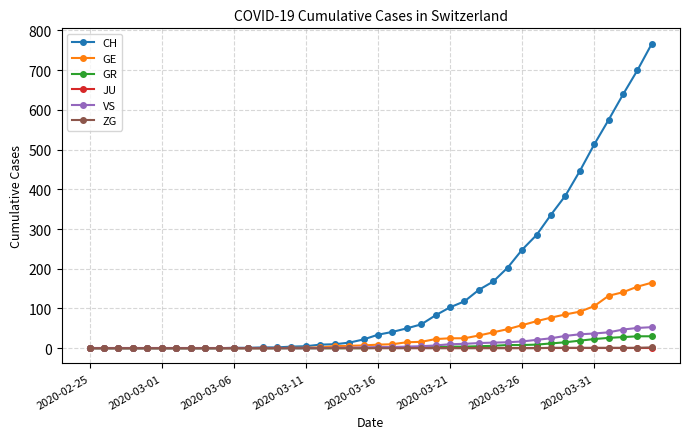

How many series are shown in this chart?

6